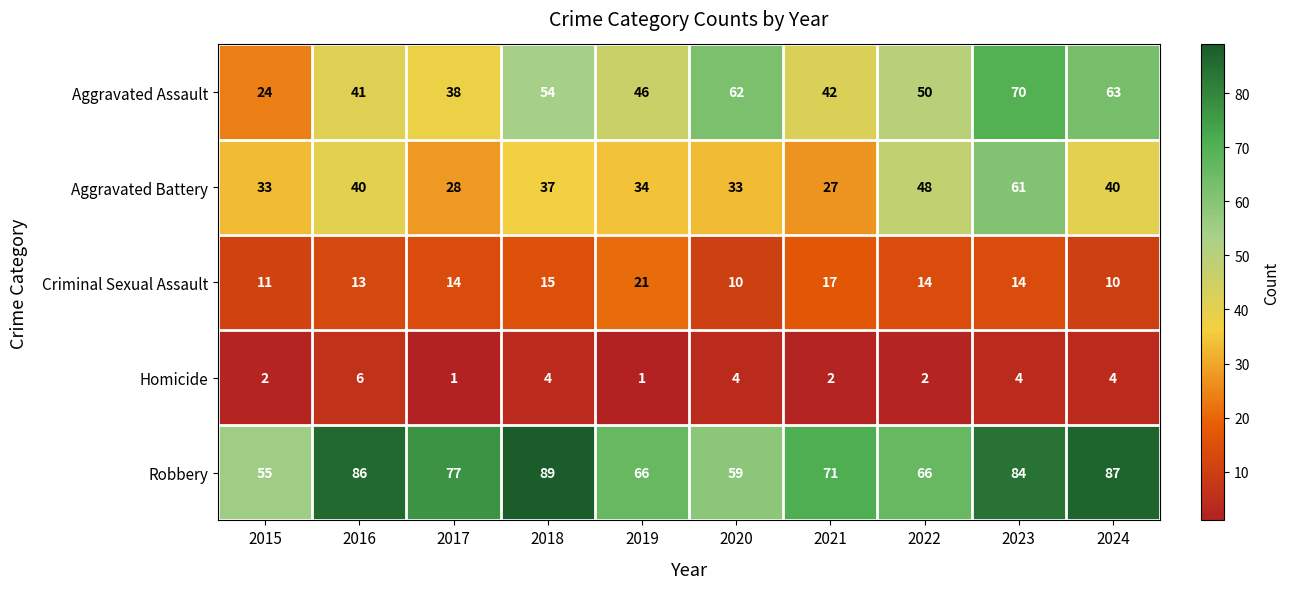

Where is Aggravated Assault nearest to the value 47?

2019